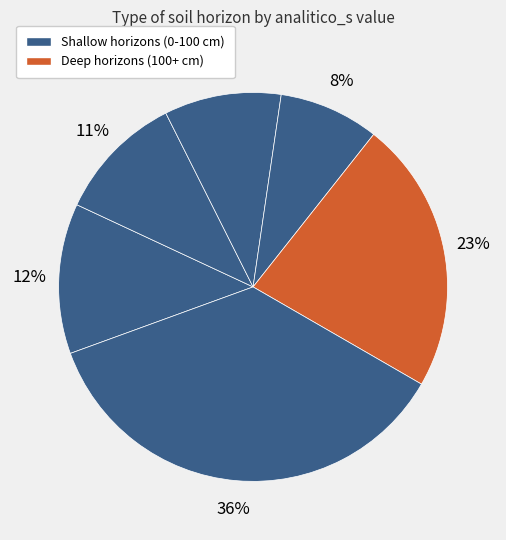

Does any single category account for the majority?

No